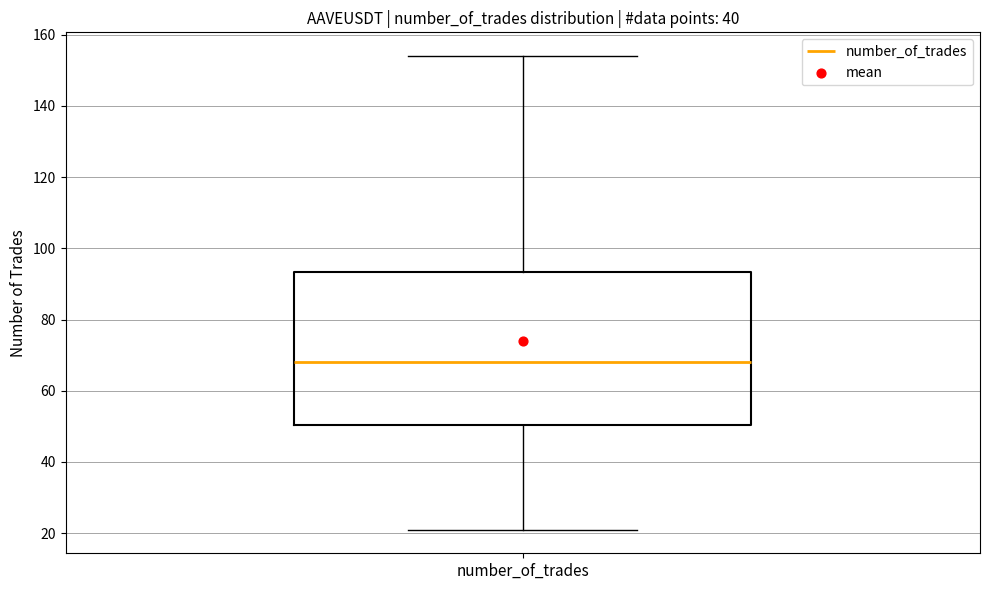

Transcribe this box plot: give where the median line is, the range the box spans, and where the two whiskers end, as read against the y-axis. The values are not printed on the chart, so give them approximately, as read against the axis.

median 68, box 50 to 94, whiskers 22 to 154